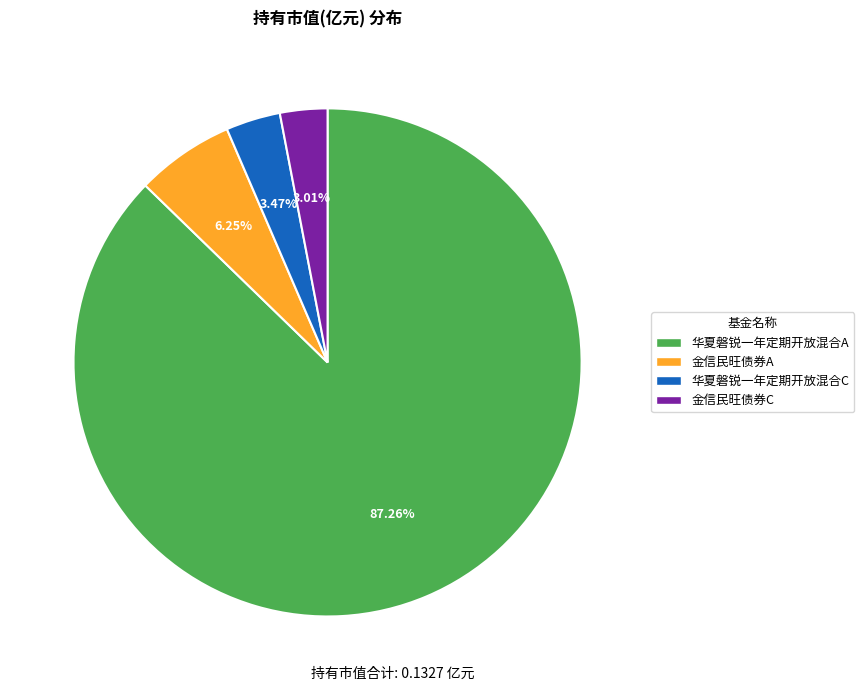

To the nearest percent, what percentage of the pie is 金信民旺债券A?

6%